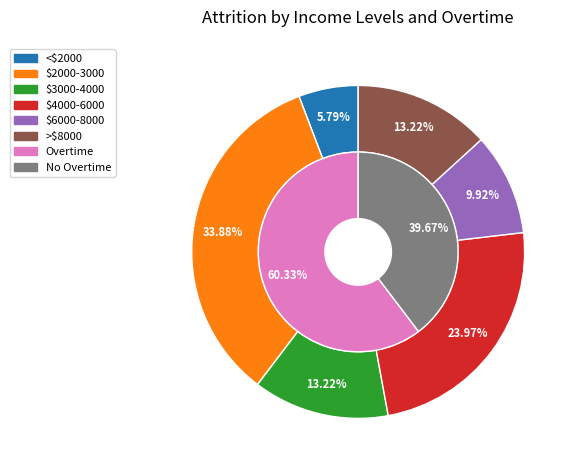

Is it true that 18081 is 2% of the pie?

True